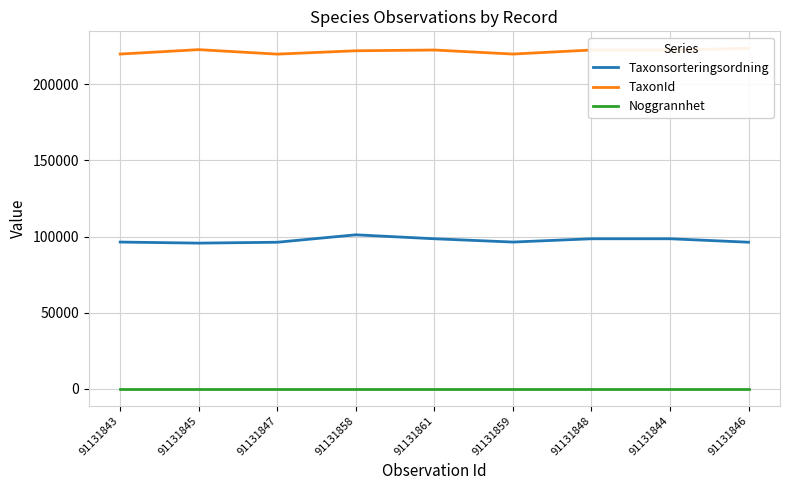

Reading left to right, what are all the values shown in this chart?

Taxonsorteringsordning: 91131843=96356	91131845=95661	91131847=96232	91131858=101120	91131861=98520	91131859=96356	91131848=98520	91131844=98520	91131846=96252
TaxonId: 91131843=219847	91131845=222741	91131847=219795	91131858=222002	91131861=222498	91131859=219847	91131848=222498	91131844=222498	91131846=223591
Noggrannhet: 91131843=25	91131845=25	91131847=25	91131858=25	91131861=25	91131859=25	91131848=25	91131844=25	91131846=25